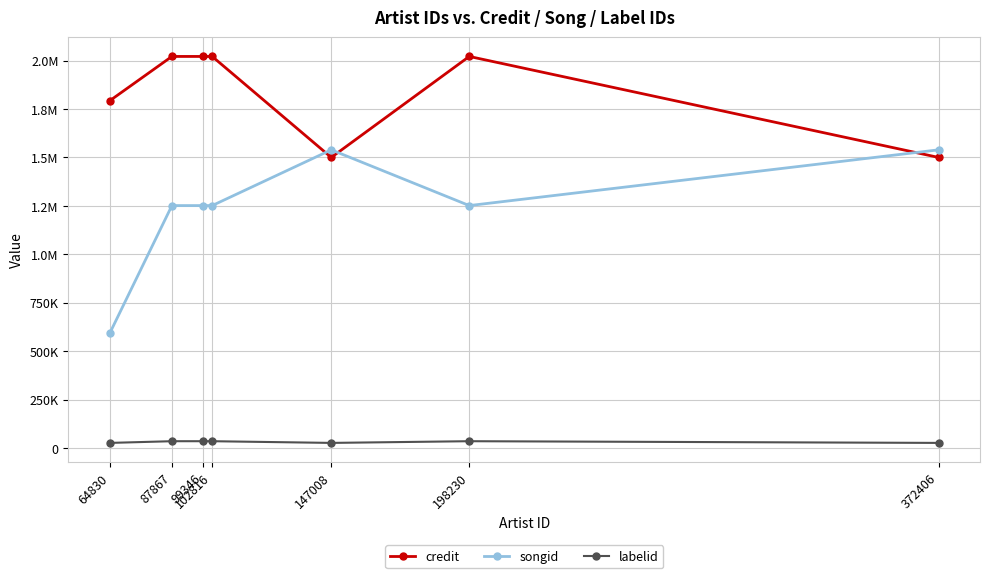

What is the value of the credit point at the 5th from the left?

1500133